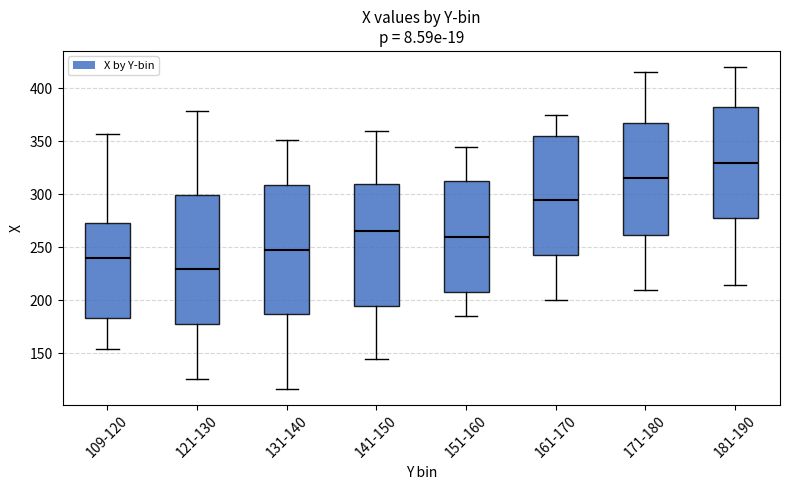

Which box has the highest median line?

181-190